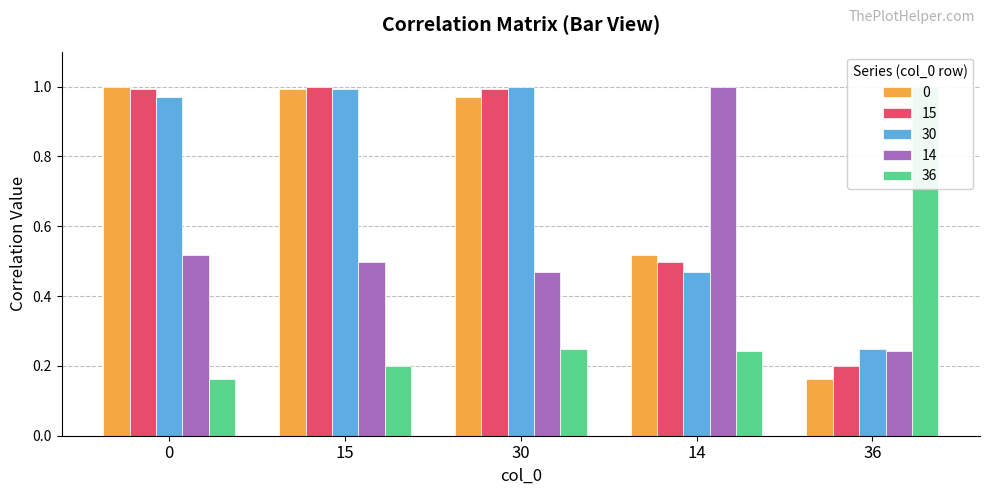

What is the value of the 0 bar at the 2nd from the left?

1.0